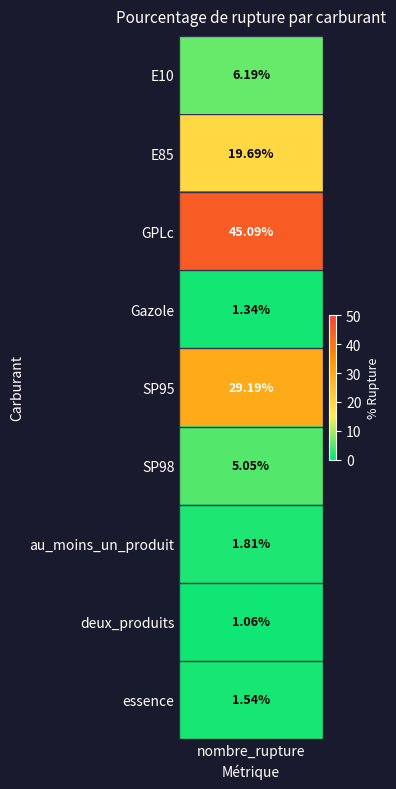

What is the approximate value at 6?

1.8